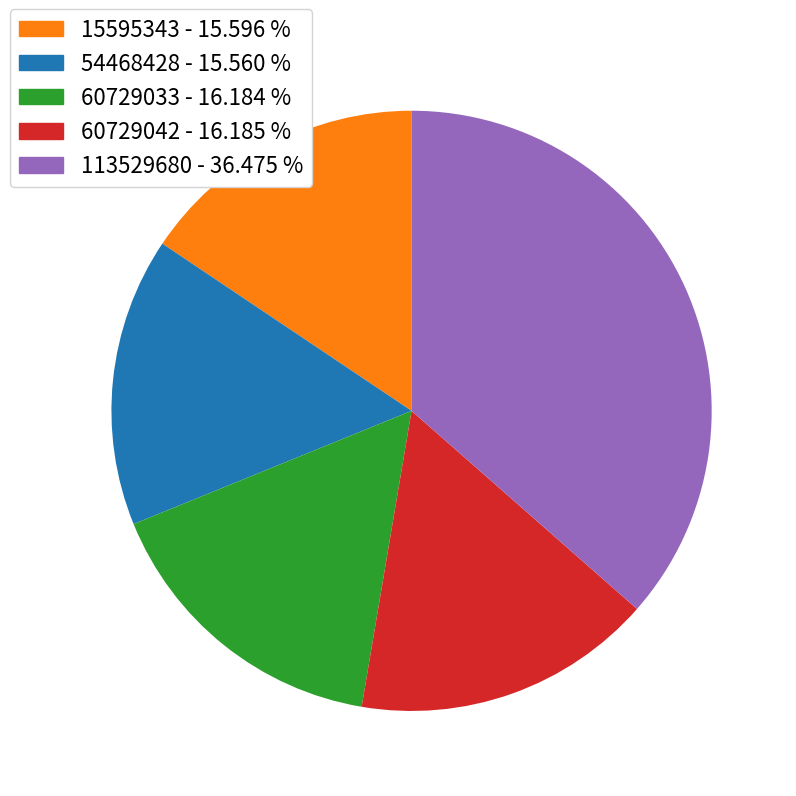

Does 113529680 represent more than half of the total?

No